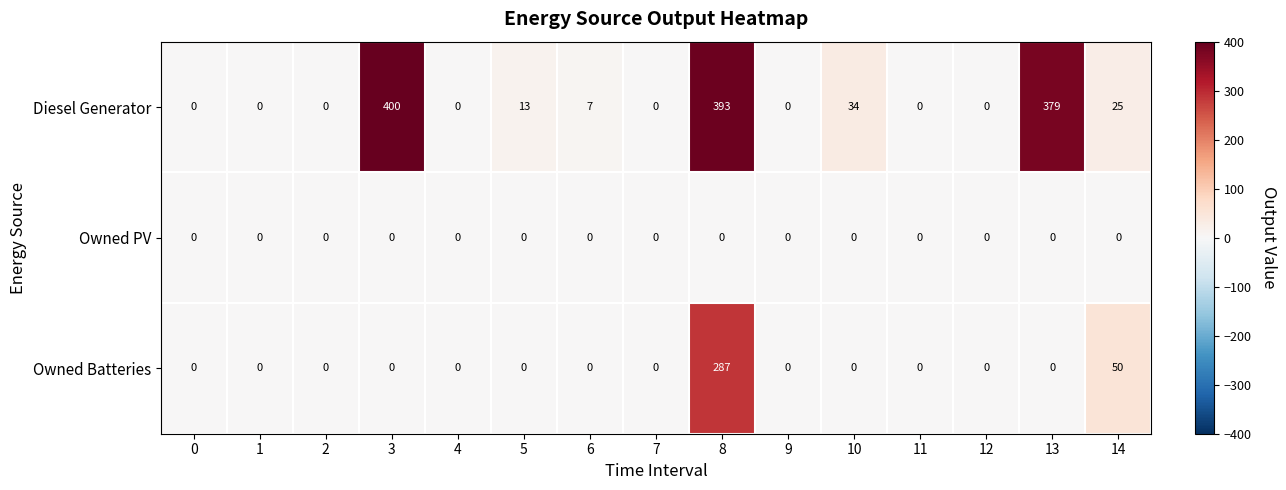

What is the total value across all series at 5?

13